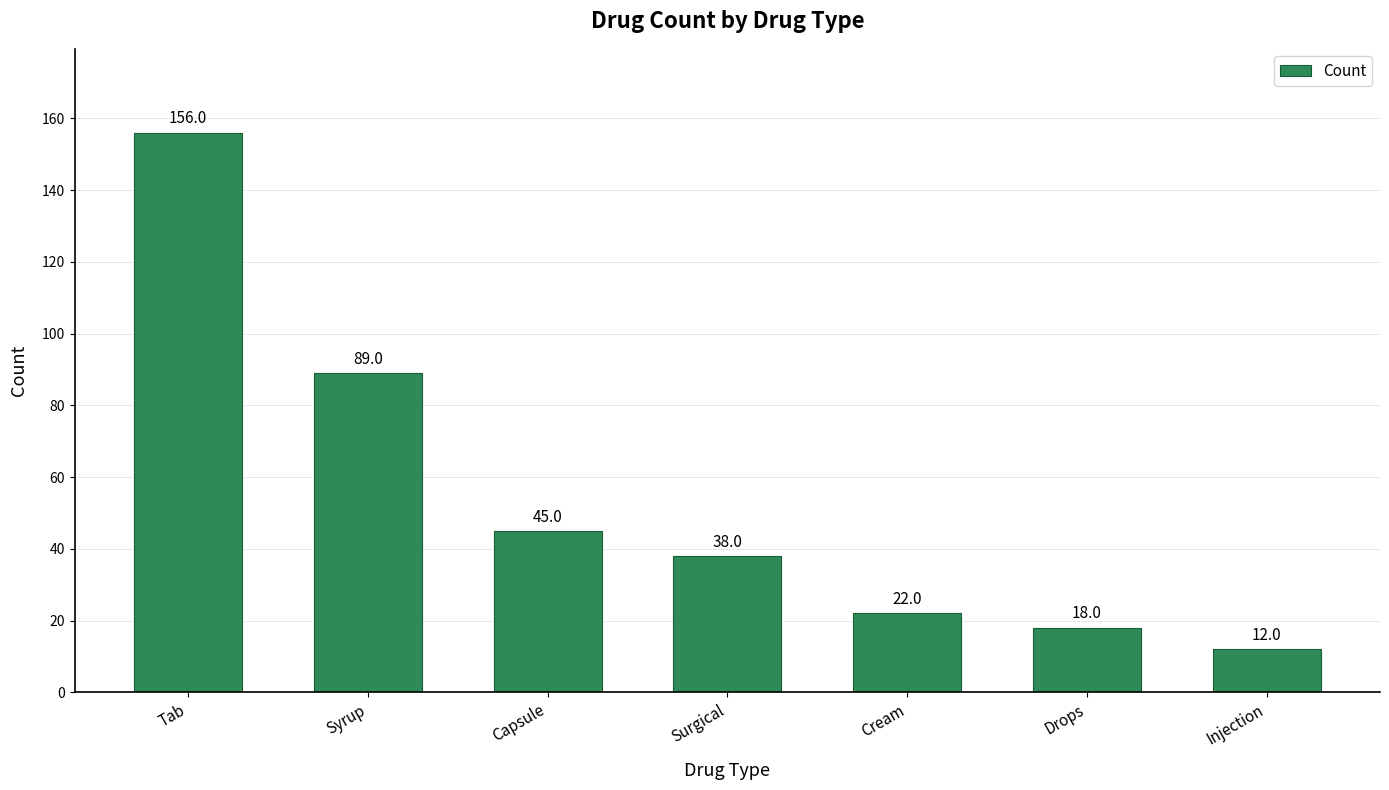

How many distinct data groups are displayed?

1